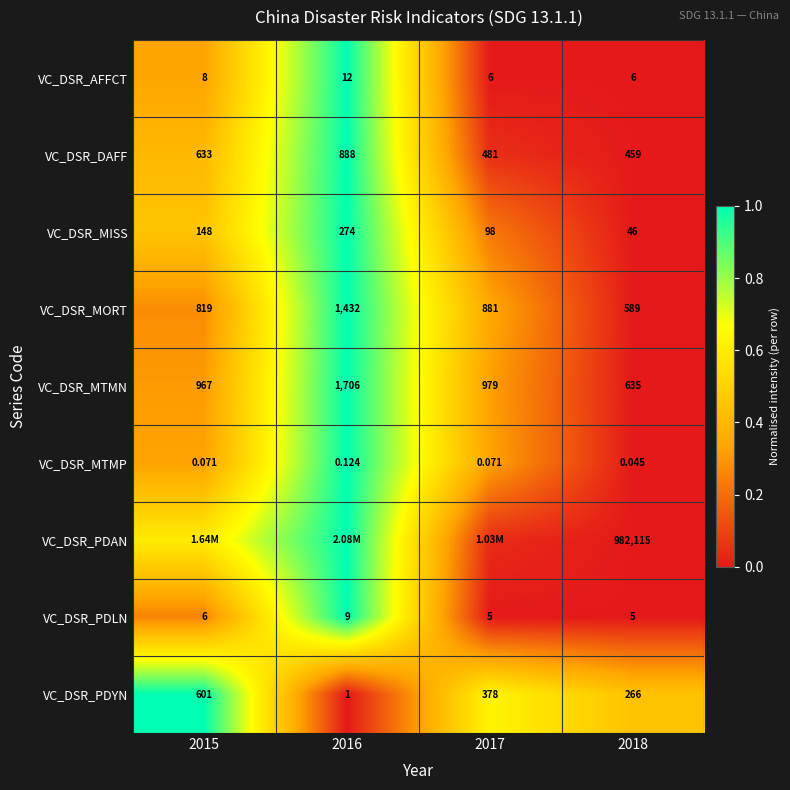

Is the value of VC_DSR_PDYN at 2016 greater than the value of VC_DSR_AFFCT at 2015?

No